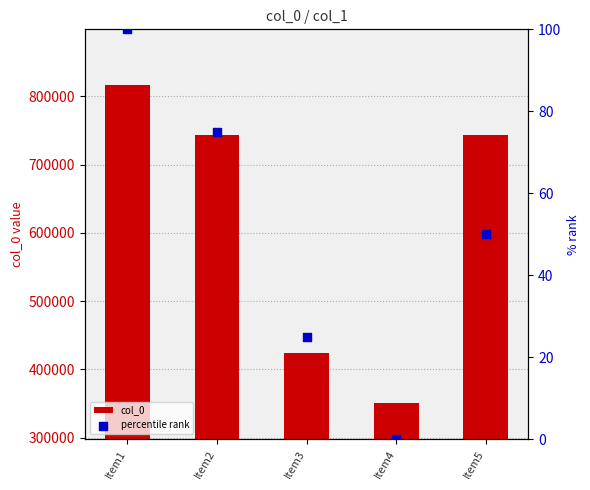

What are all the series names shown in the legend?

col_0, percentile rank